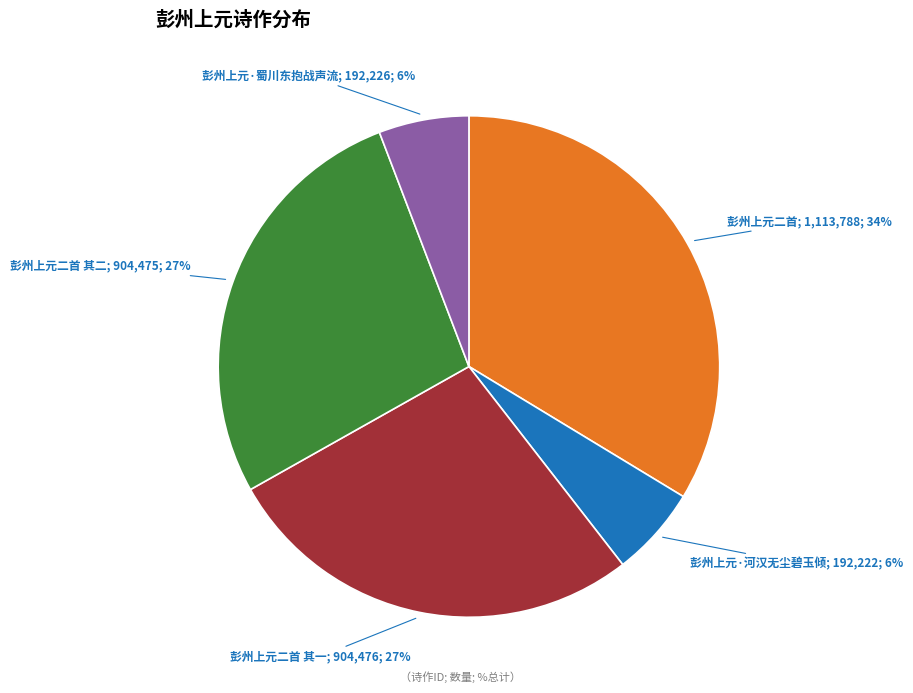

How many segments does this pie chart have?

5